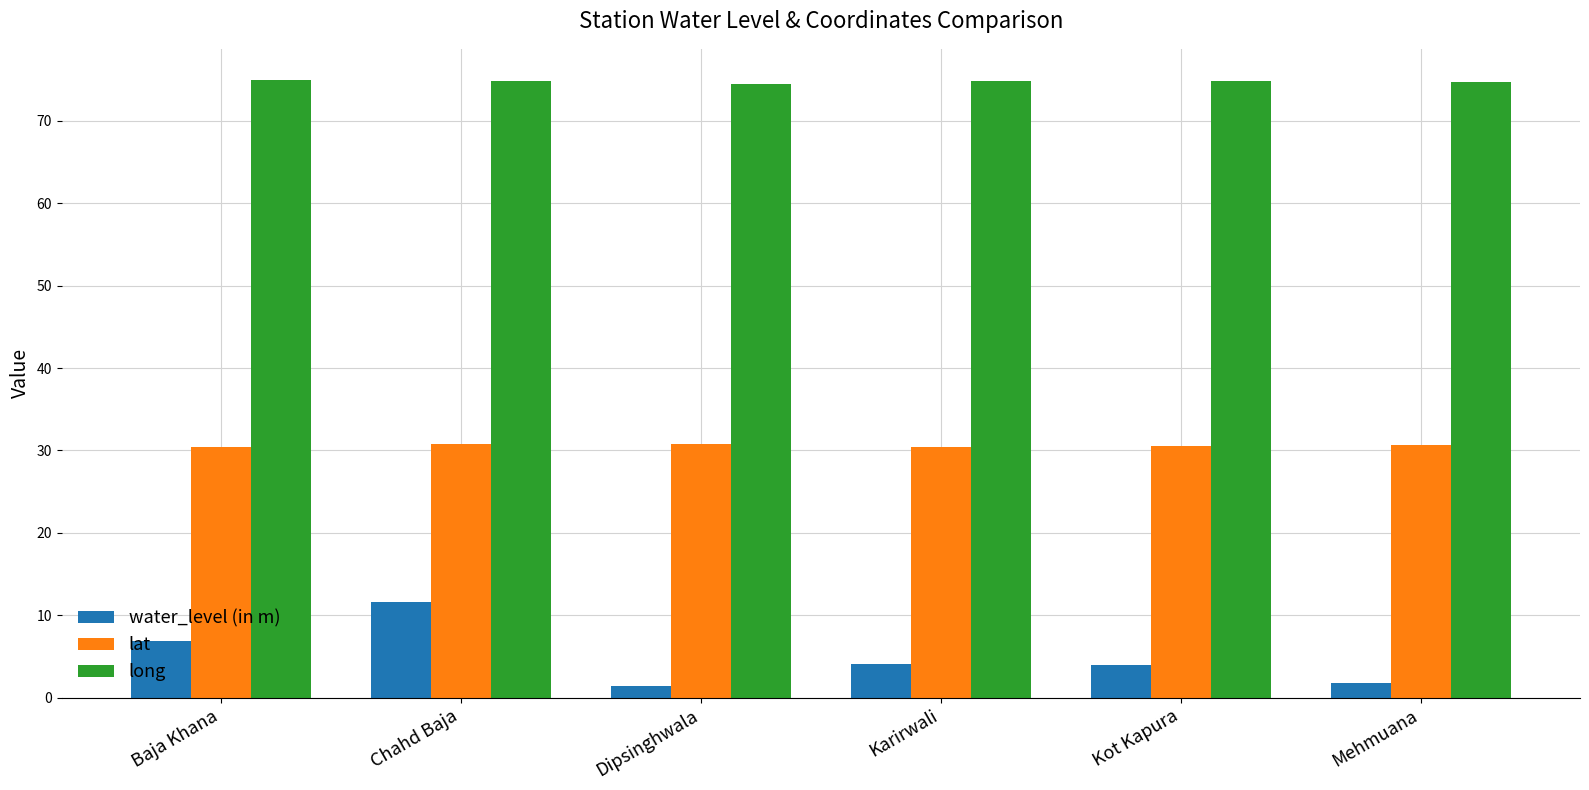

What is the sum of all long values?

448.6